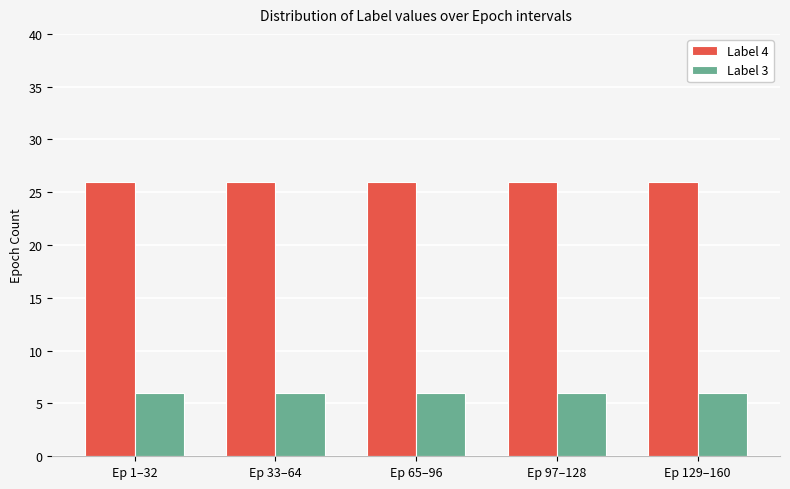

What is the sum of the Label 4 values at Ep 1–32 and Ep 65–96?

52